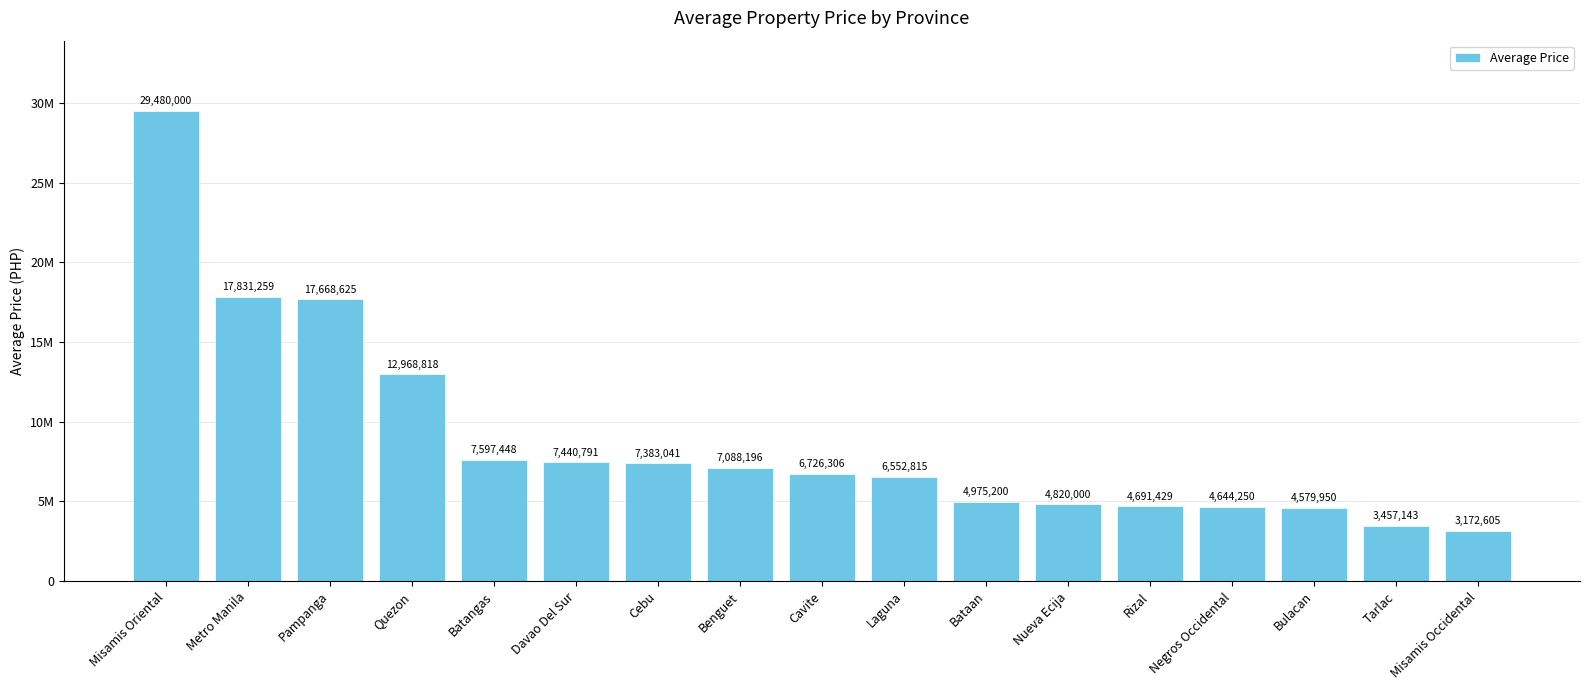

What position from the left is Bulacan?

15